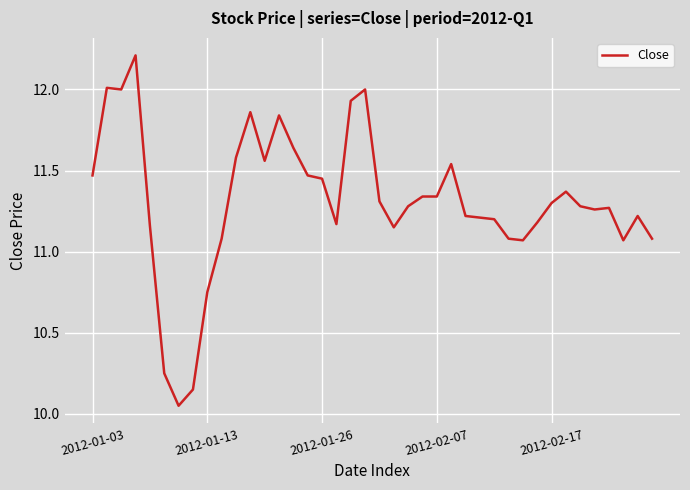

The value at 2012-01-26 is 20.6. True or false?

False